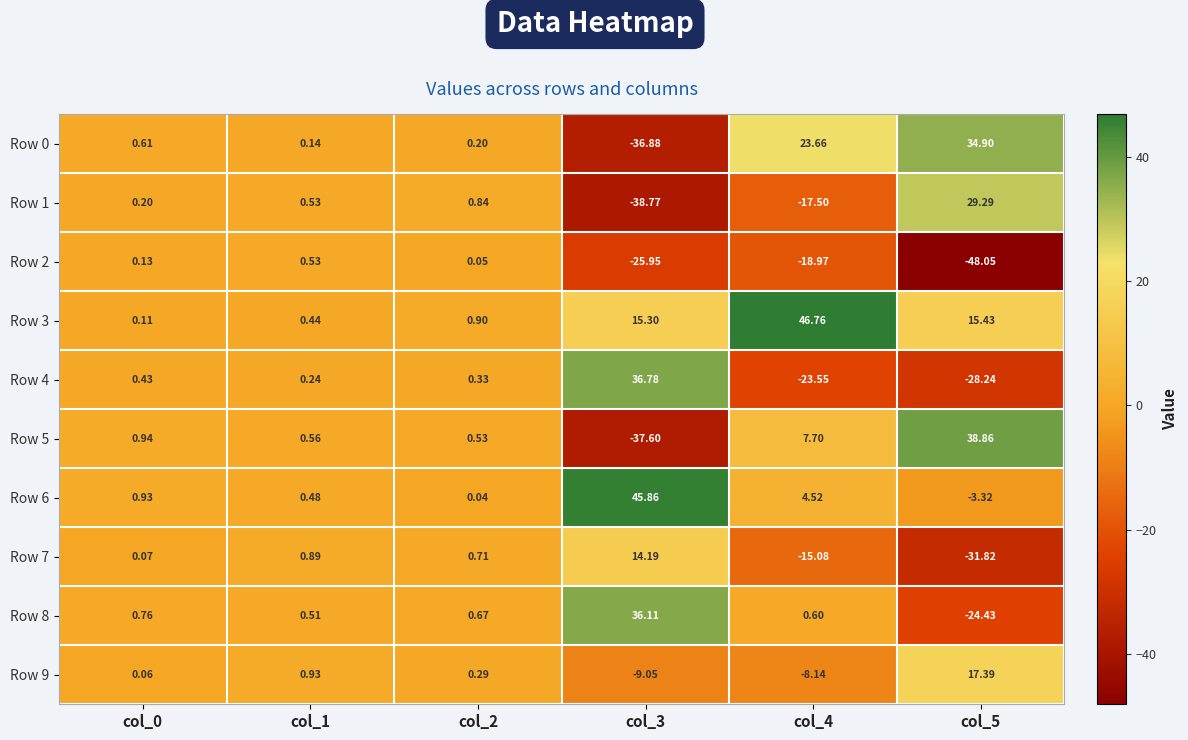

Is the value of Row 1 at col_4 greater than the value of Row 2 at col_3?

Yes